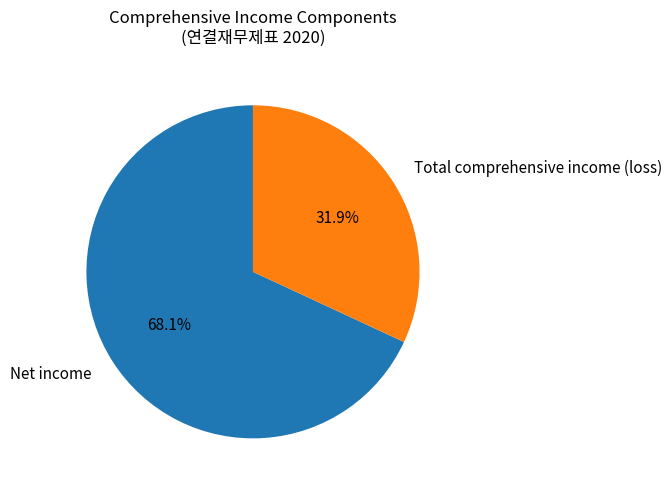

Rank the categories by value from highest to lowest.

Net income, Total comprehensive income (loss)